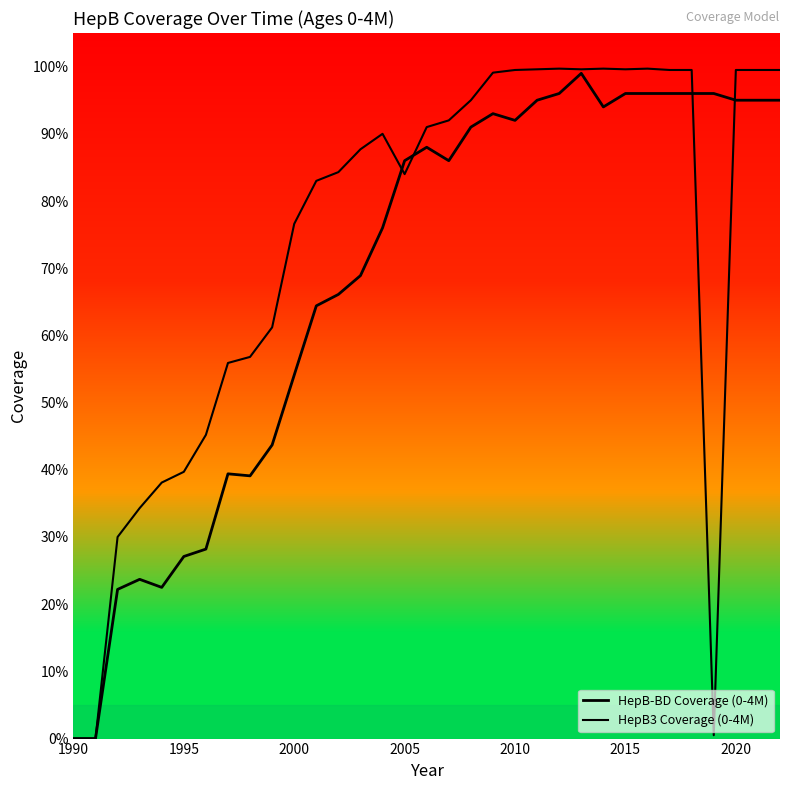

Does the chart have visible grid lines?

No